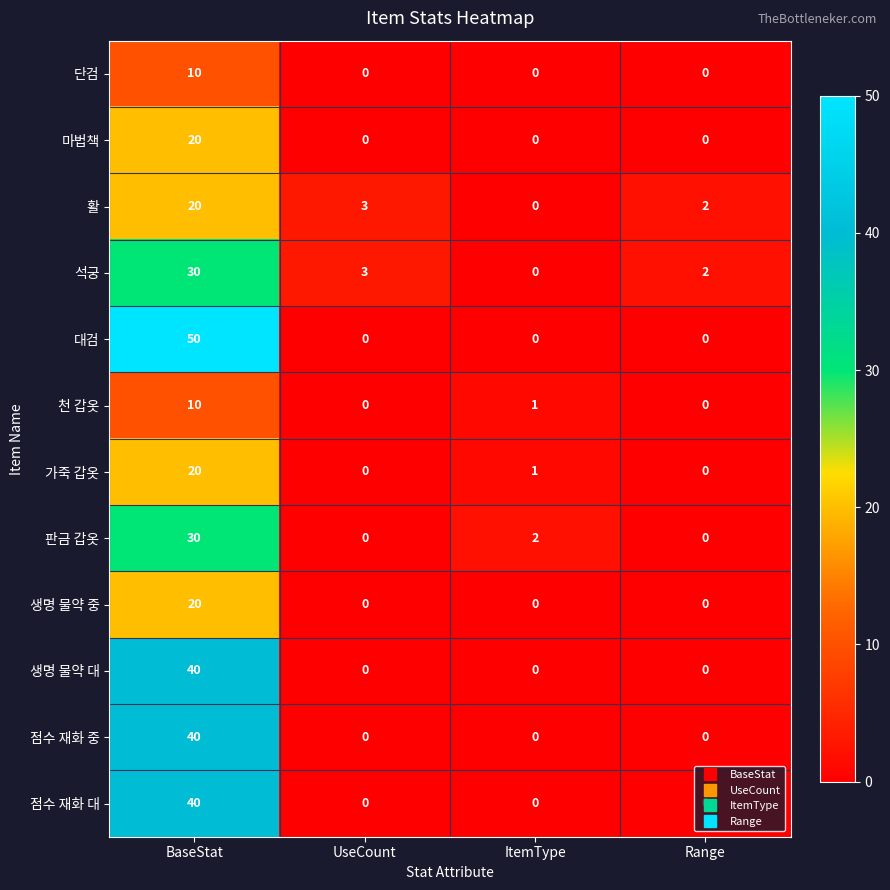

How many data points does each series have?

4